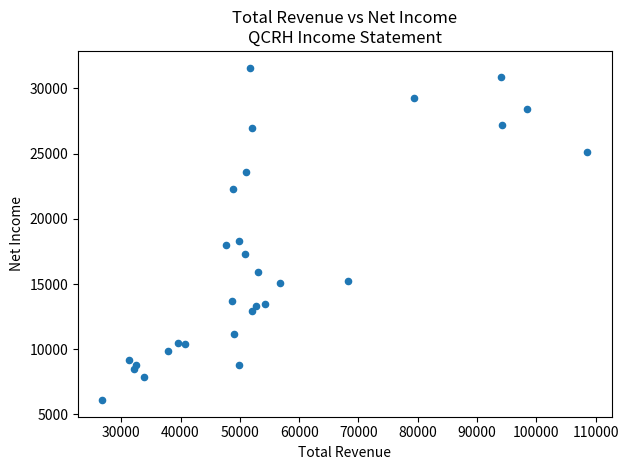

What is the range of Y values (max minus min)?

25500